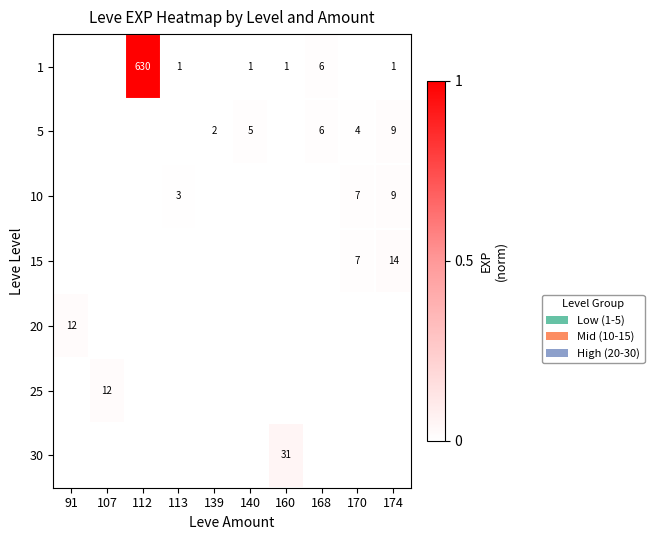

Rank the series at 139 from lowest to highest value.

1, 10, 15, 20, 25, 30, 5